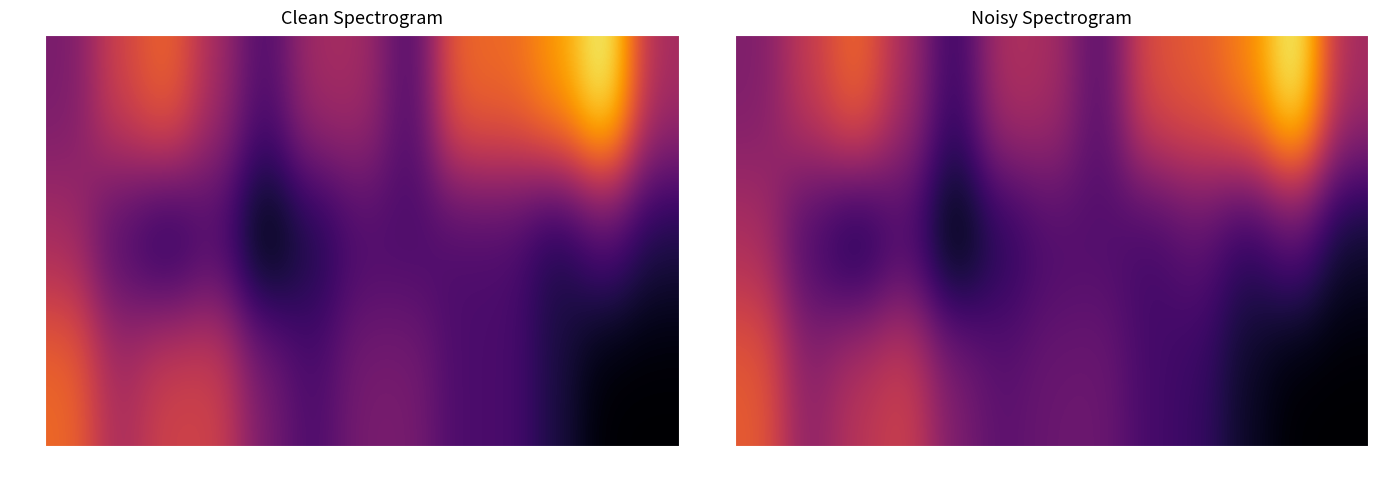

The value of 8 cyl at 71 is 5.1. True or false?

False